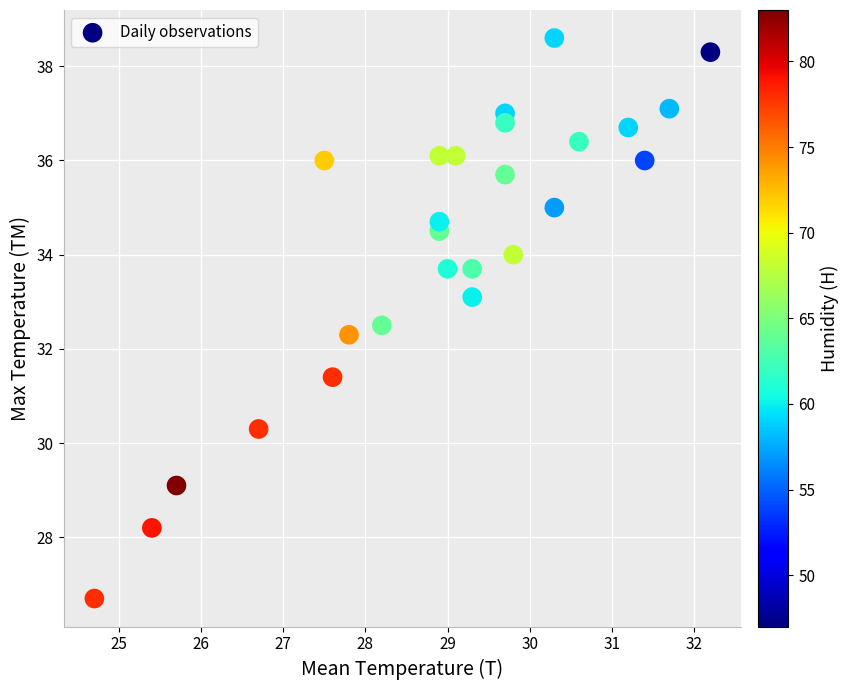

What is the range of Y values (max minus min)?

11.9